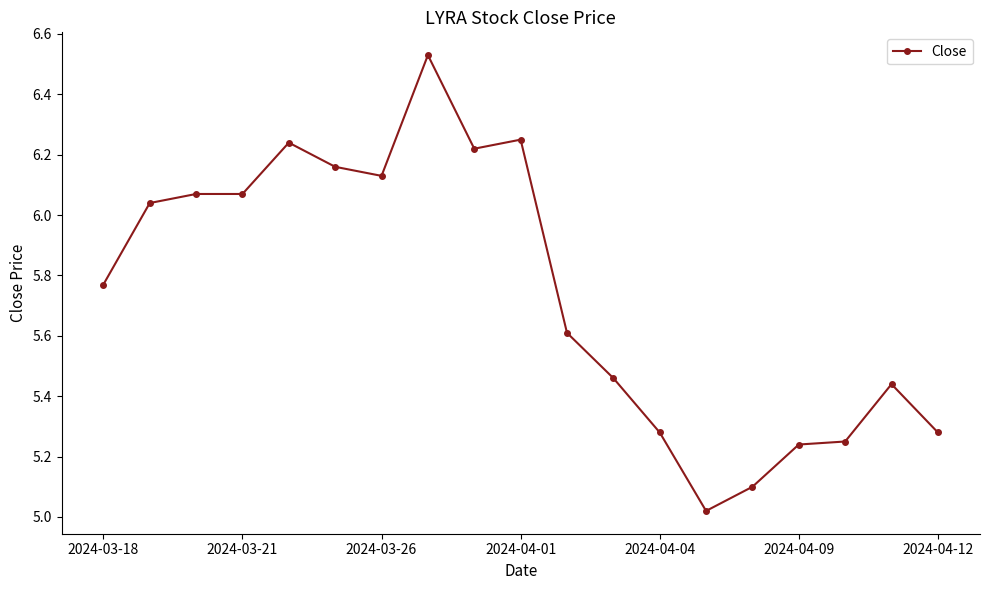

True or false: there are more than 2 points higher than both neighbors.

True